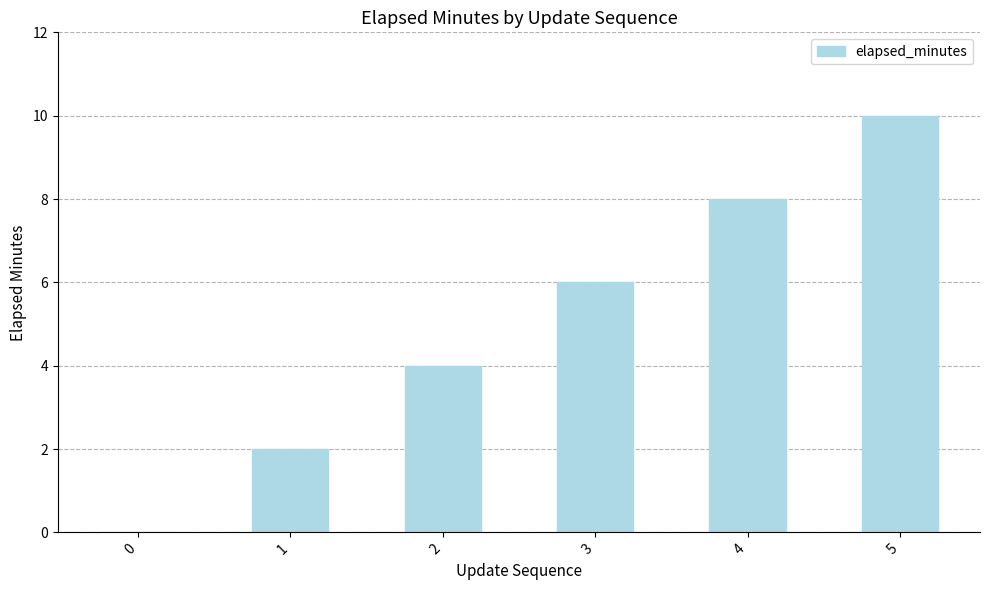

What is the greatest value displayed?

10